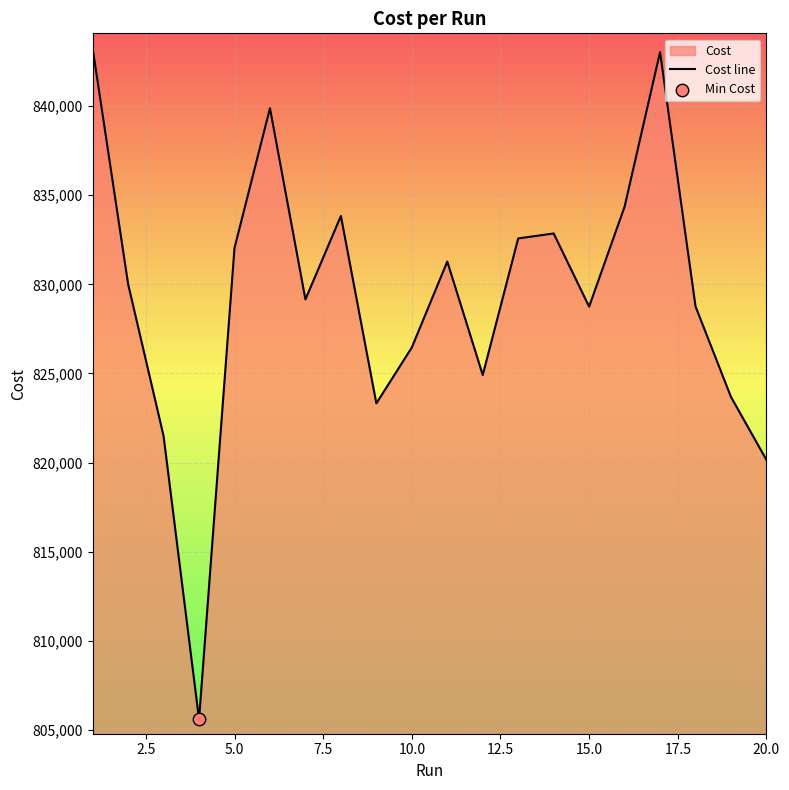

What is the maximum value shown in the chart?

843232.0